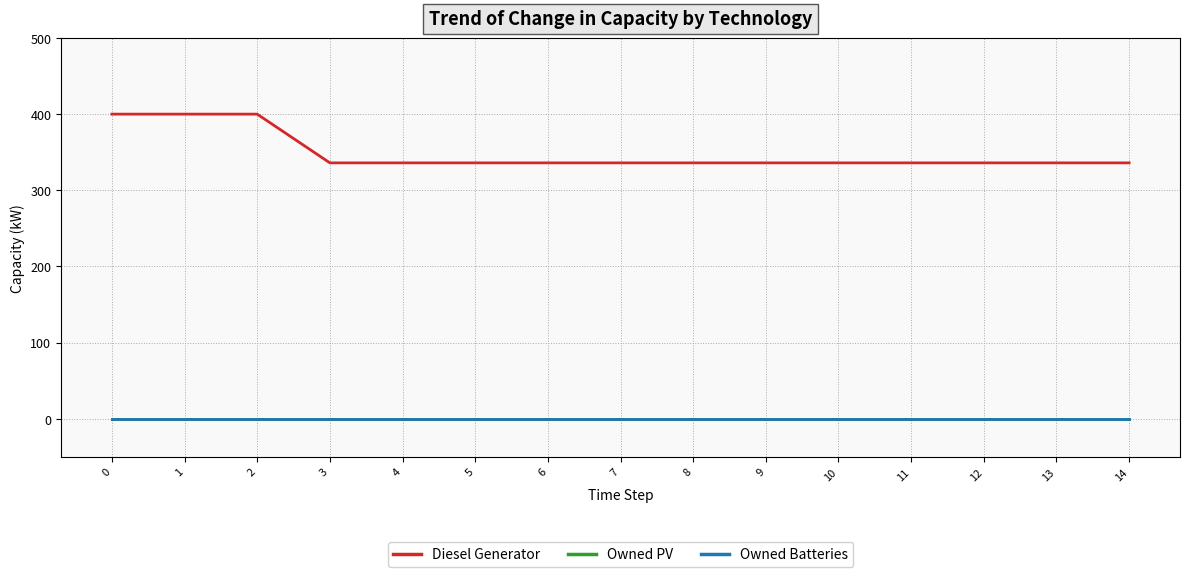

Does the chart display data point markers on the line(s)?

No